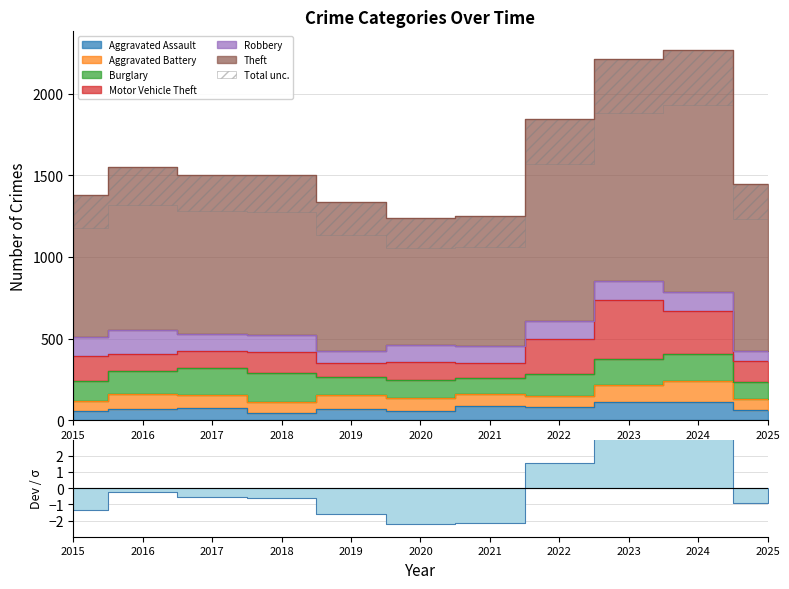

Read the Motor Vehicle Theft value at 2023.

363